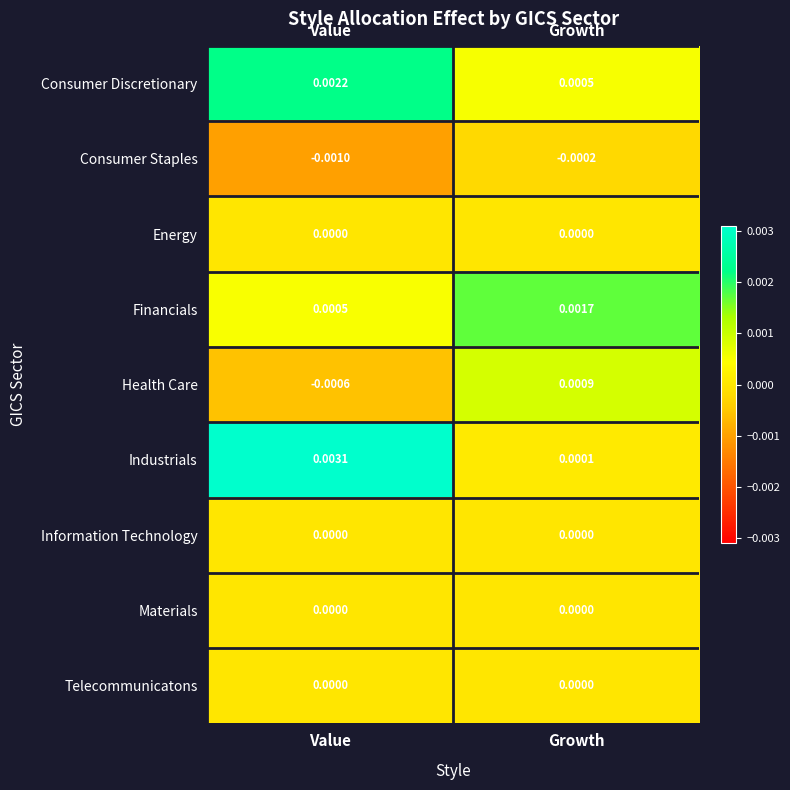

At which label is Health Care closest to 0?

Value